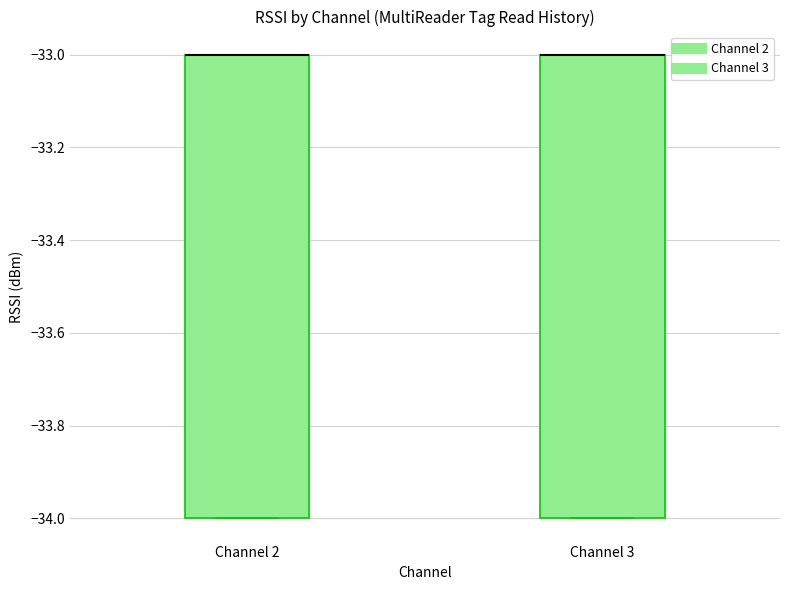

Reading left to right, transcribe this box plot: for each box, give where its median line is, the range the box spans, and where its two whiskers end, as read against the y-axis. The values are not printed on the chart, so give them approximately, as read against the axis.

Channel 2: median -33 (drawn on the box's upper edge), box -34 to -33, whiskers -34 to -33
Channel 3: median -33 (drawn on the box's upper edge), box -34 to -33, whiskers -34 to -33